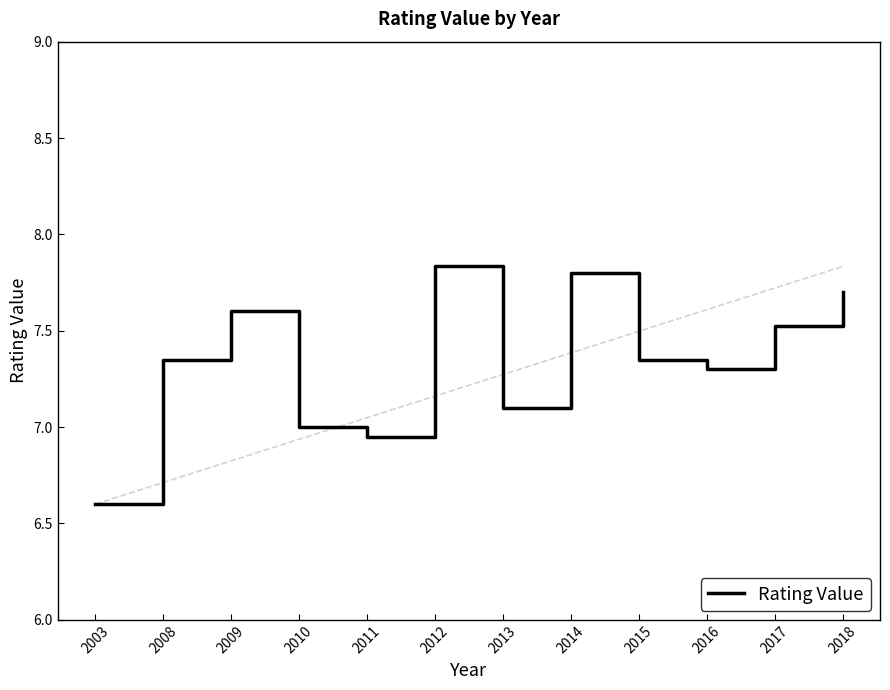

Reading left to right, transcribe all the data shown in this chart.

6.6	7.3	7.6	7.0	7.0	7.8	7.1	7.8	7.3	7.3	7.5	7.7